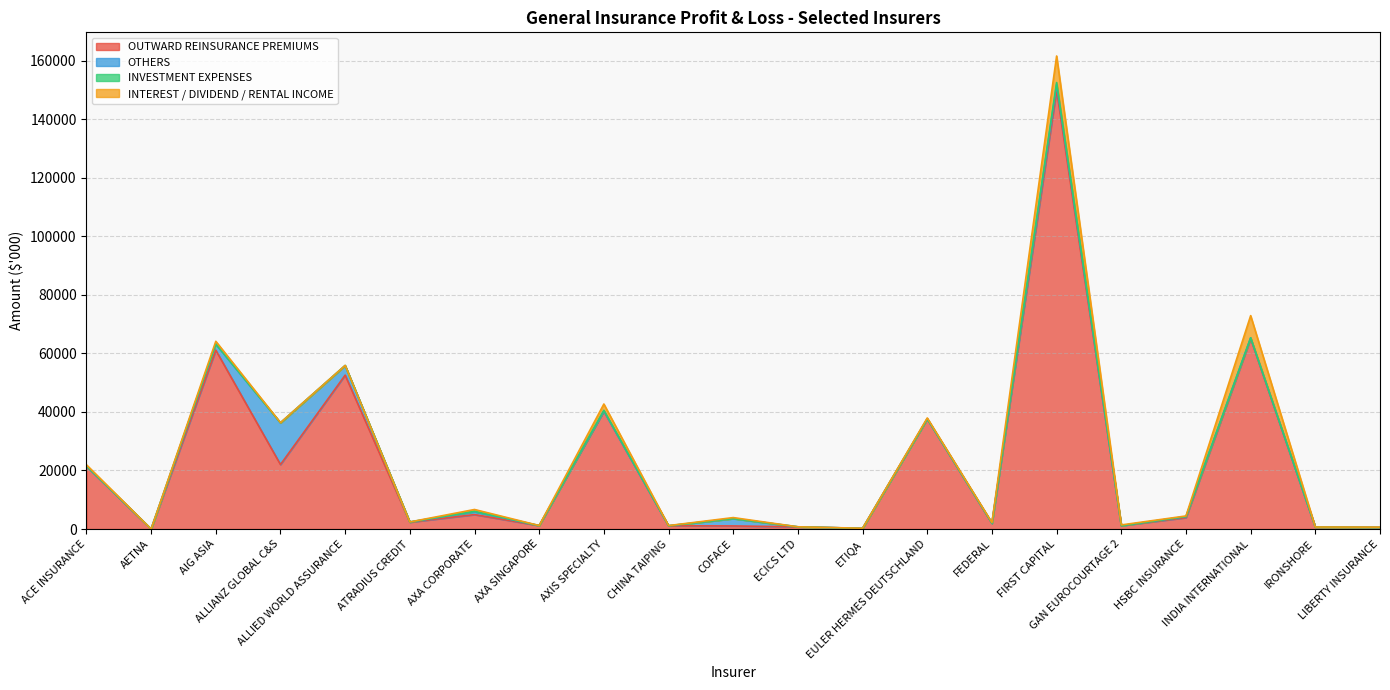

Which series changed the most between AXA CORPORATE and FEDERAL?

OUTWARD REINSURANCE PREMIUMS